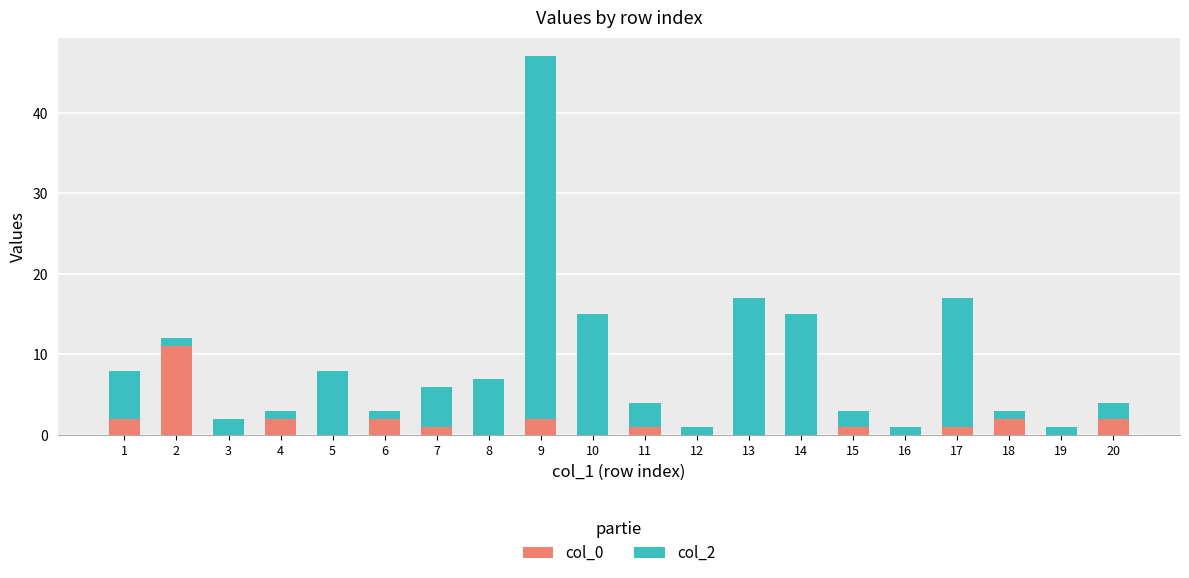

The col_0 series shows 1 at 17. True or false?

True